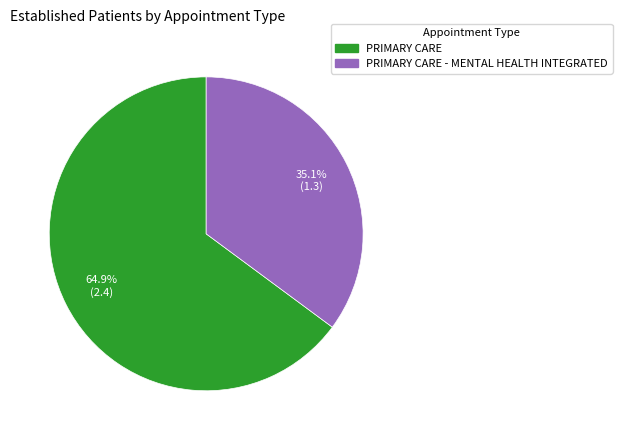

True or false: PRIMARY CARE - MENTAL HEALTH INTEGRATED accounts for 30% of the total.

False